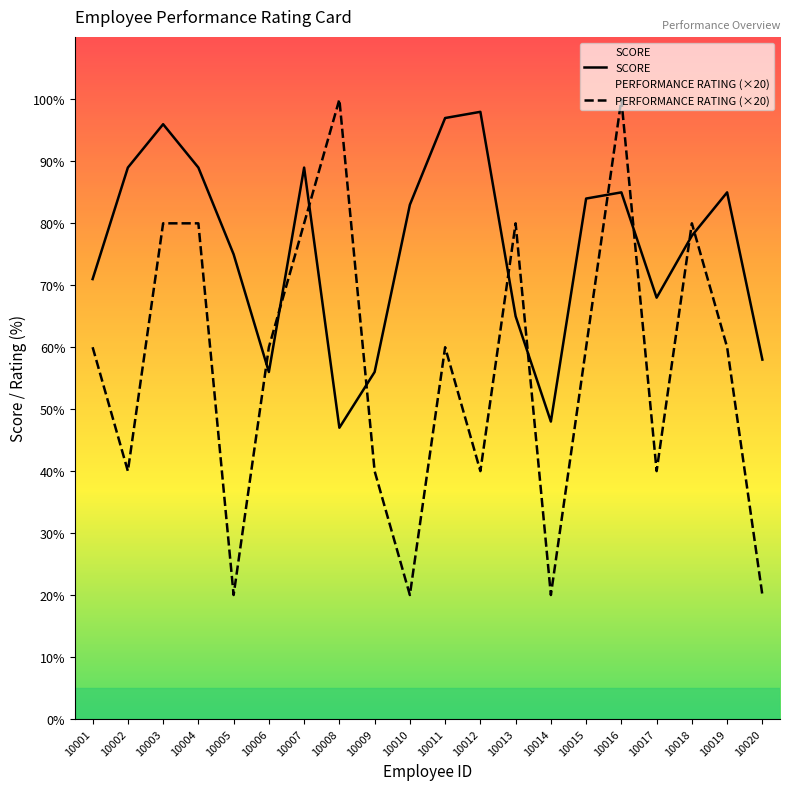

What is the value of the PERFORMANCE RATING (×20) point at the 10th from the left?

20